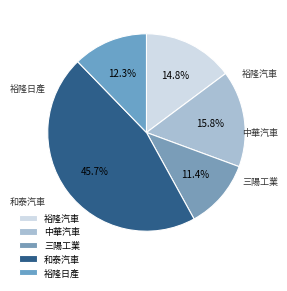

Does any single category account for the majority?

No